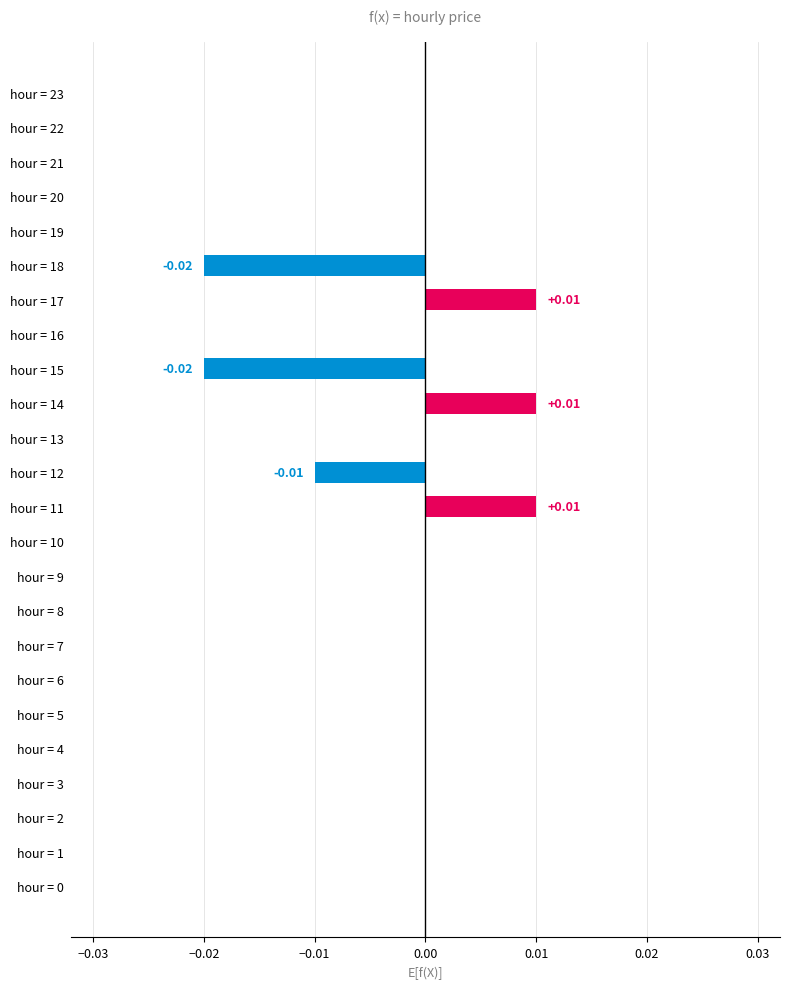

How many series are shown in this chart?

1